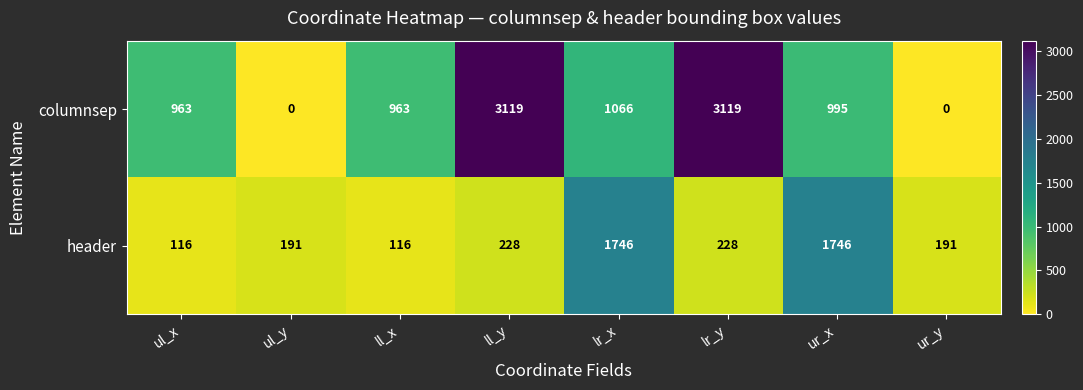

What is the lowest value of the header series?

116